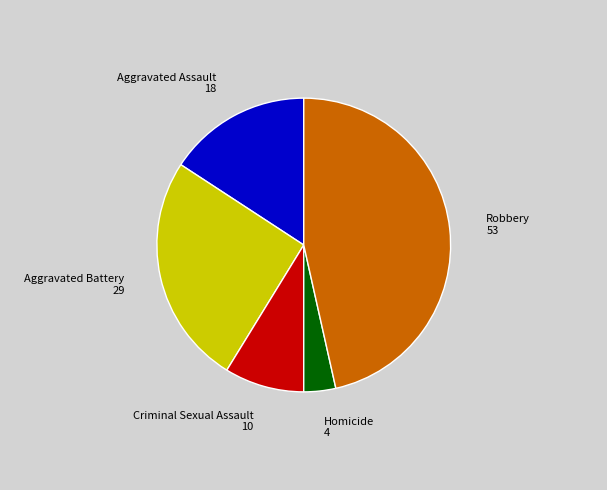

Is there any slice that represents more than half of the pie?

No